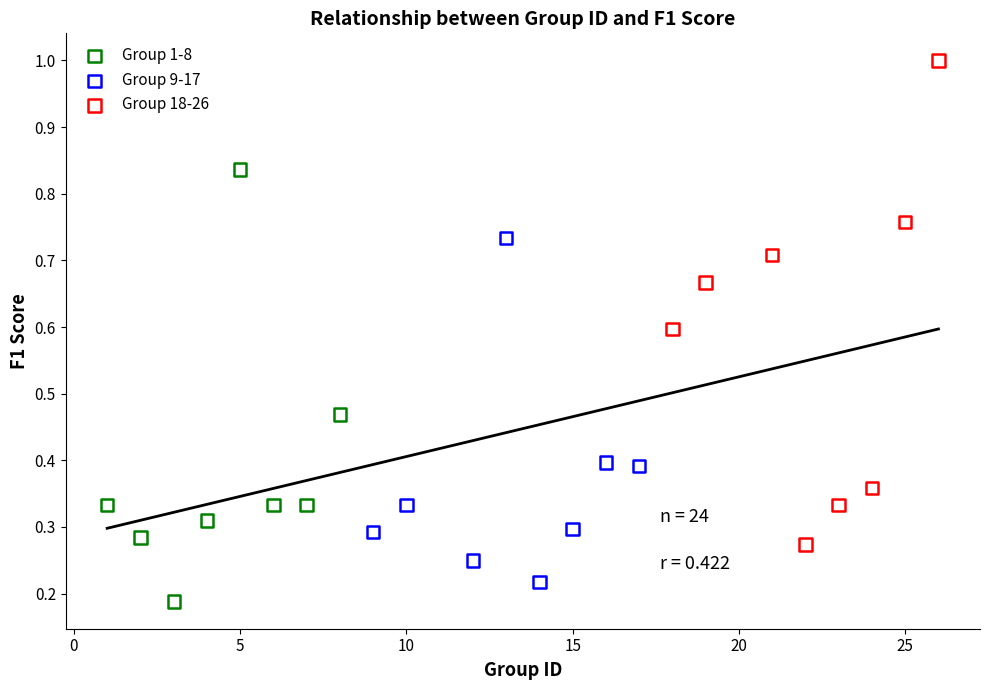

Which series reaches the maximum Y coordinate?

Group 18-26